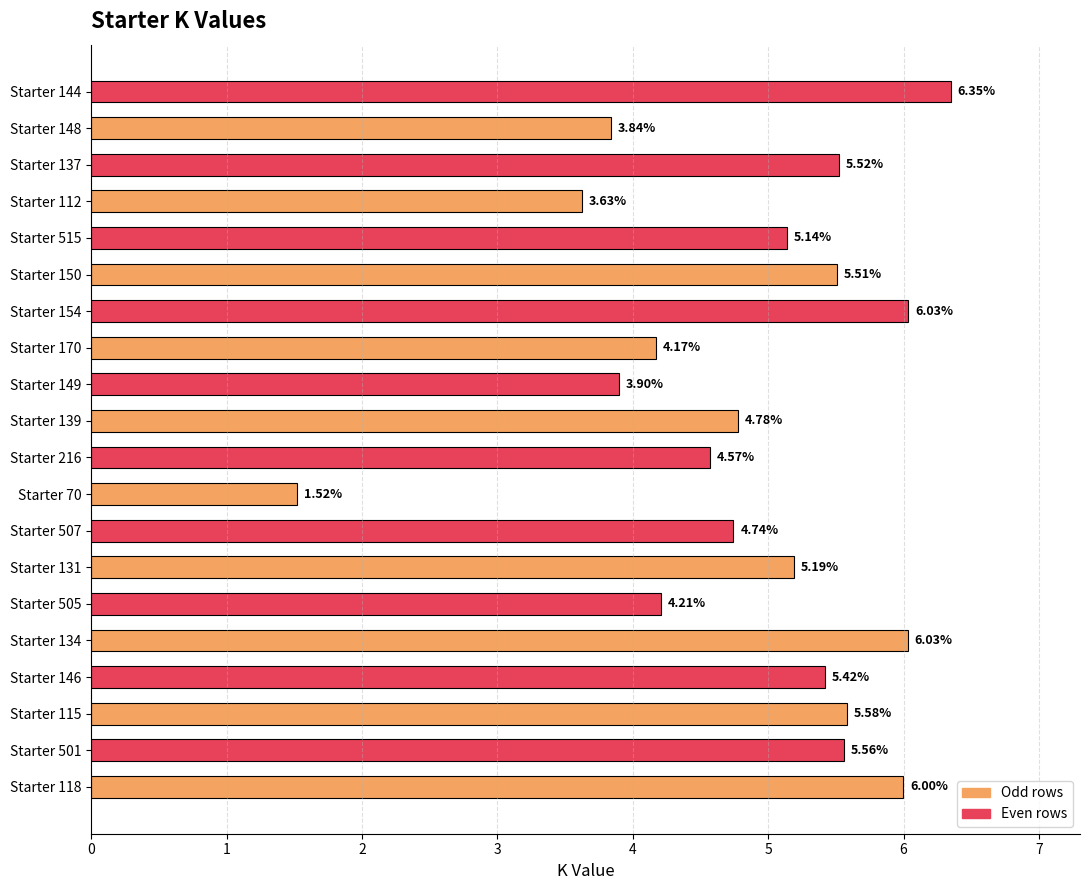

What is the change in value from Starter 515 to Starter 148?

-1.3